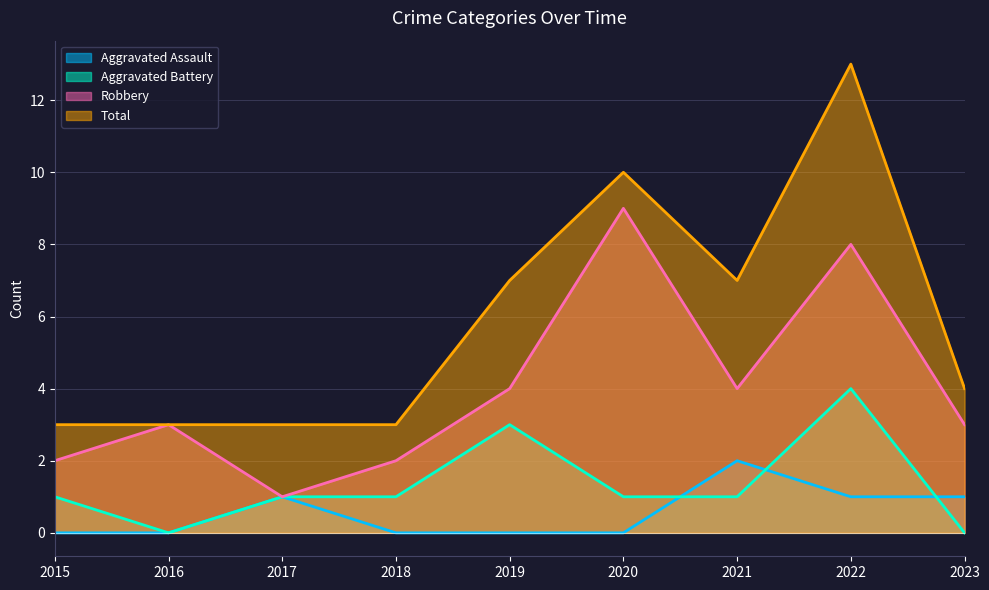

True or false: Aggravated Battery has a value of 2 at 2016.

False